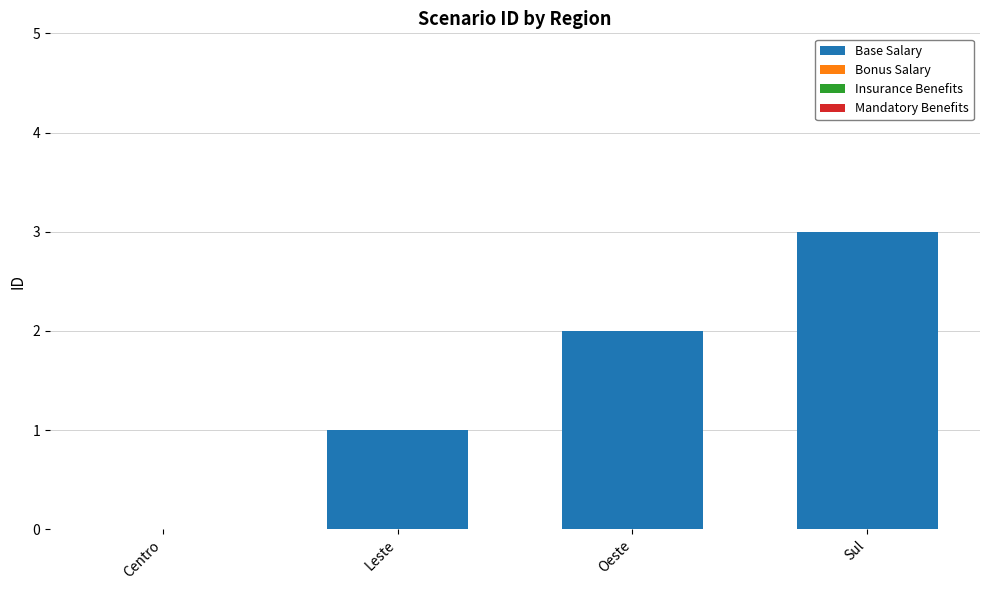

The value at Leste is 1. True or false?

True